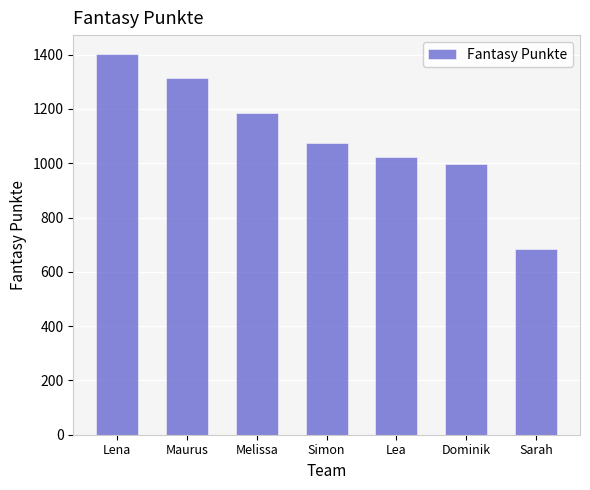

Reading left to right, list all the values displayed in this chart.

1402	1314	1185	1073	1023	999	684